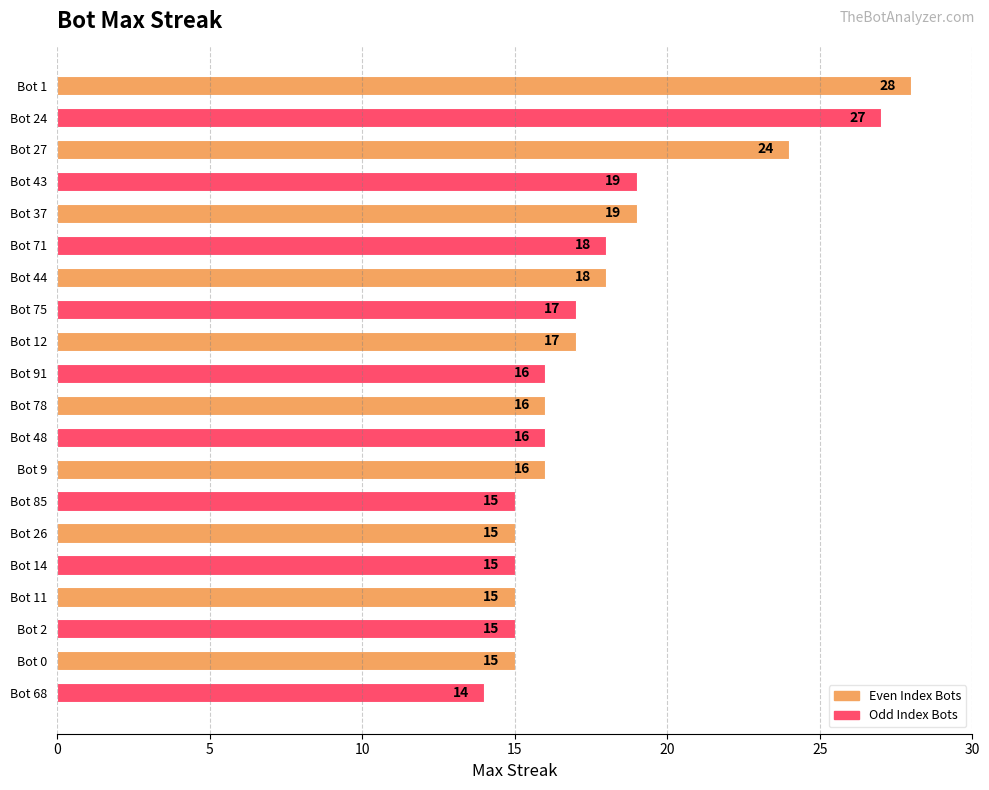

Reading top to bottom, extract all data points from this chart.

28	27	24	19	19	18	18	17	17	16	16	16	16	15	15	15	15	15	15	14